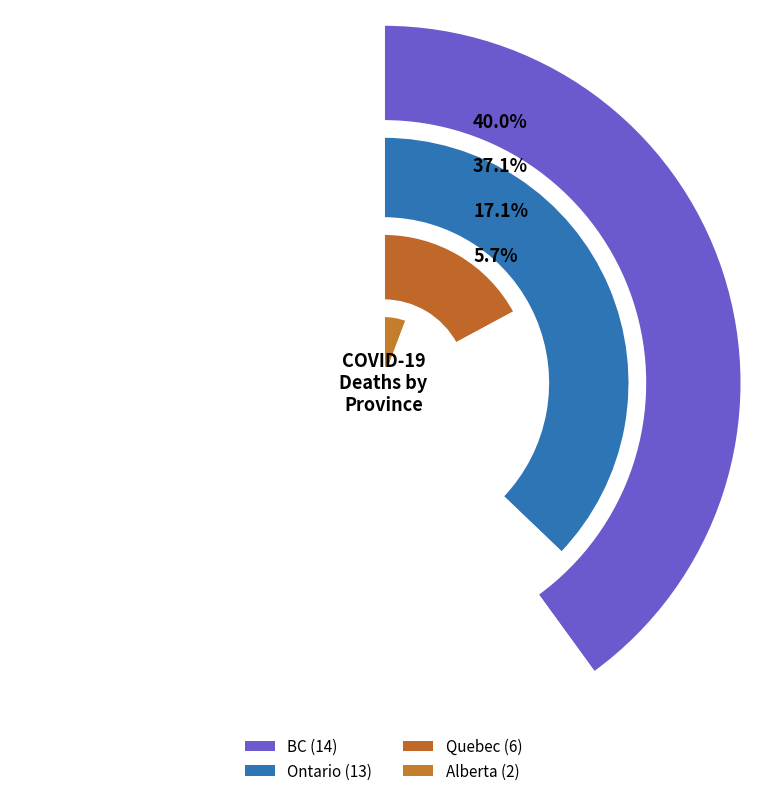

What is the largest slice in the pie chart?

BC